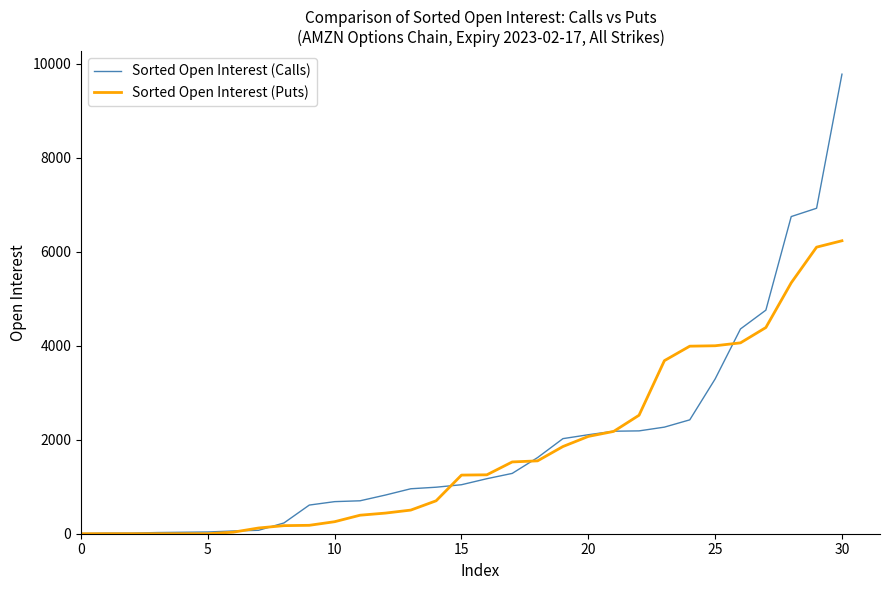

What is the maximum value for Sorted Open Interest (Calls)?

9782